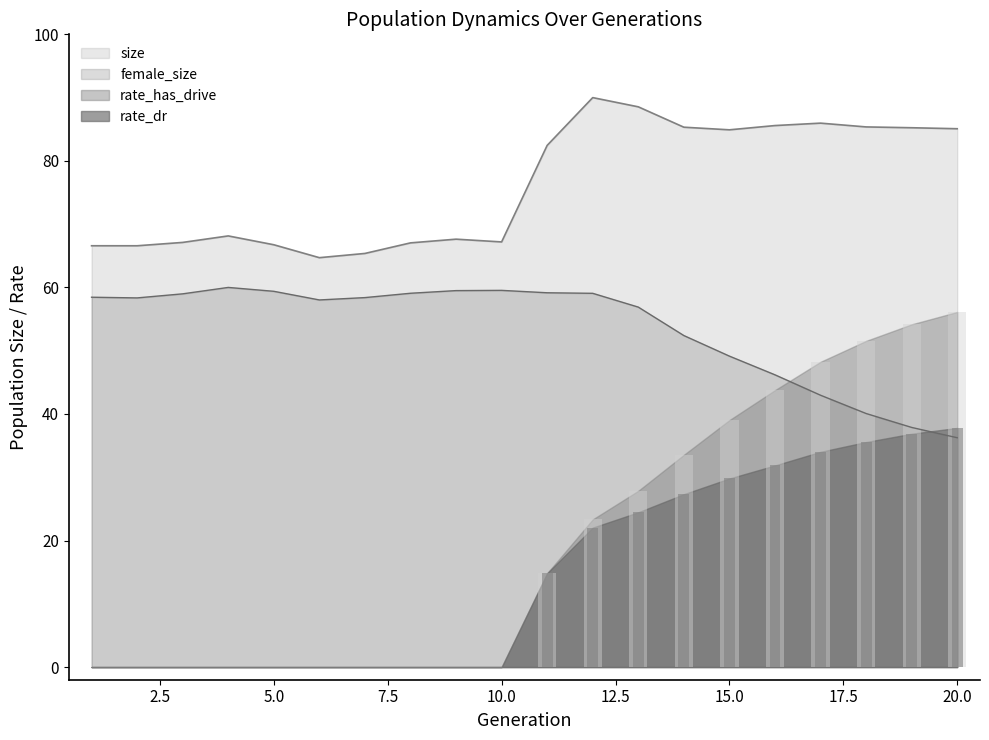

Does the chart contain stacked bars?

No